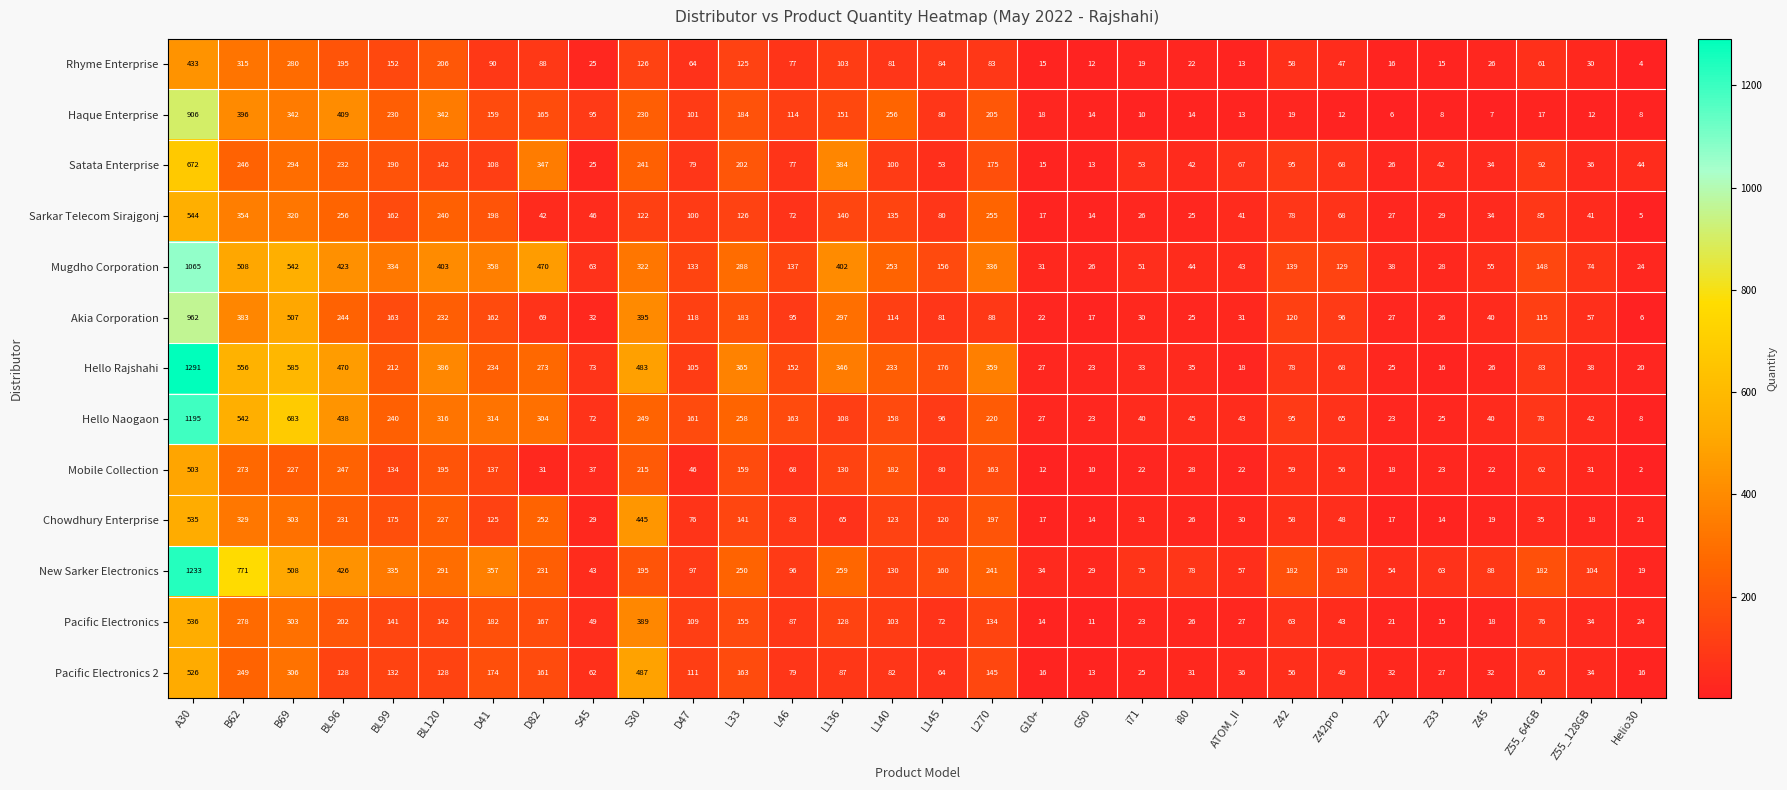

Is it true that New Sarker Electronics equals 188 at L140?

False